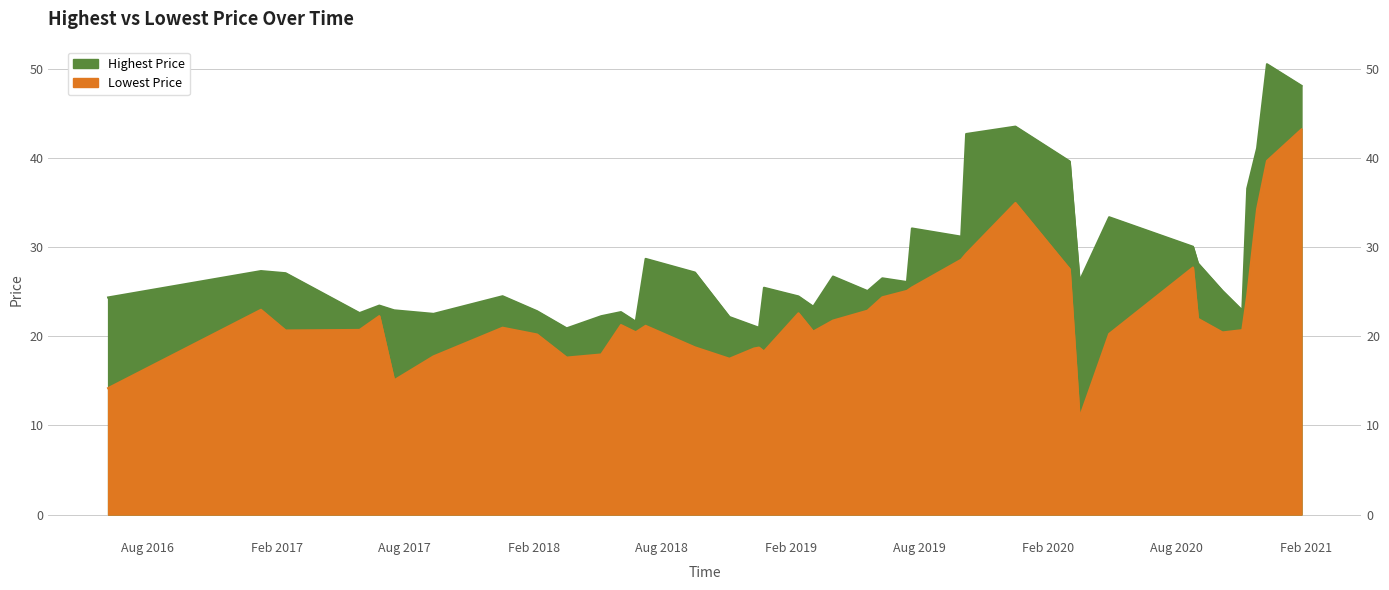

Which series has the largest range (max minus min)?

Lowest Price